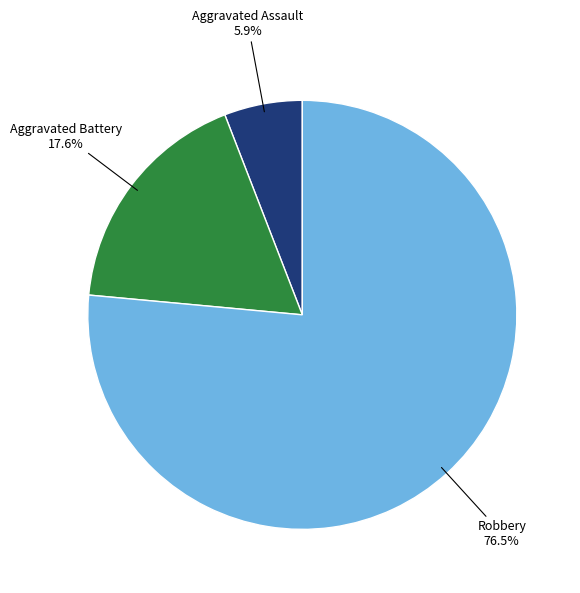

To the nearest percent, what is the average slice percentage?

33%